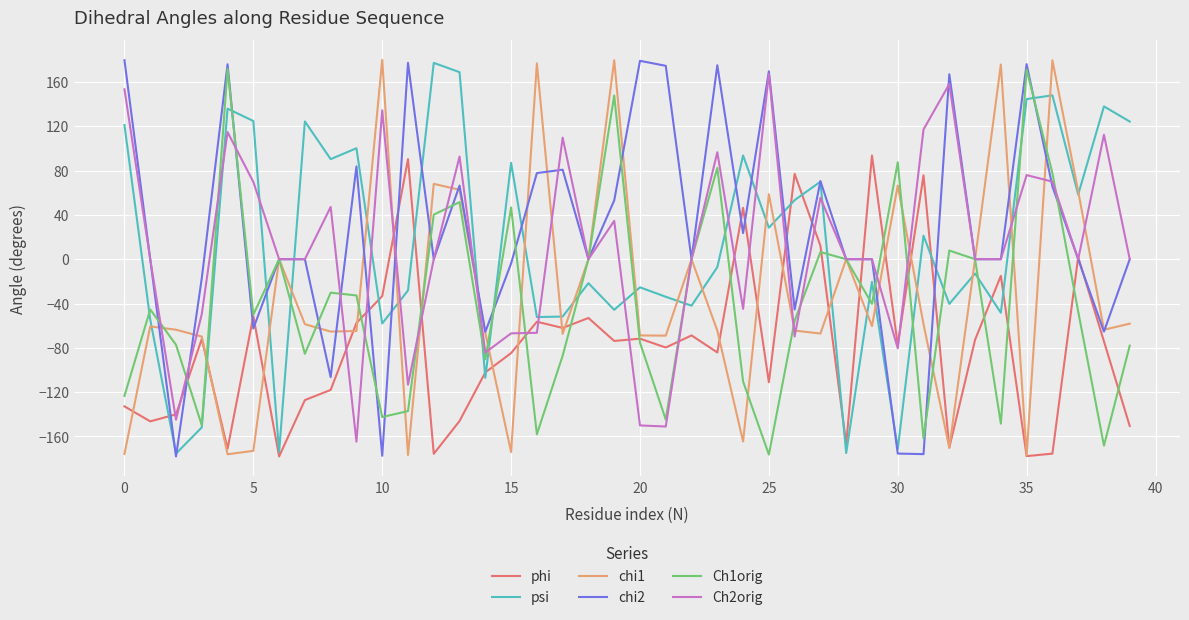

What is the maximum value shown in the chart?

180.0